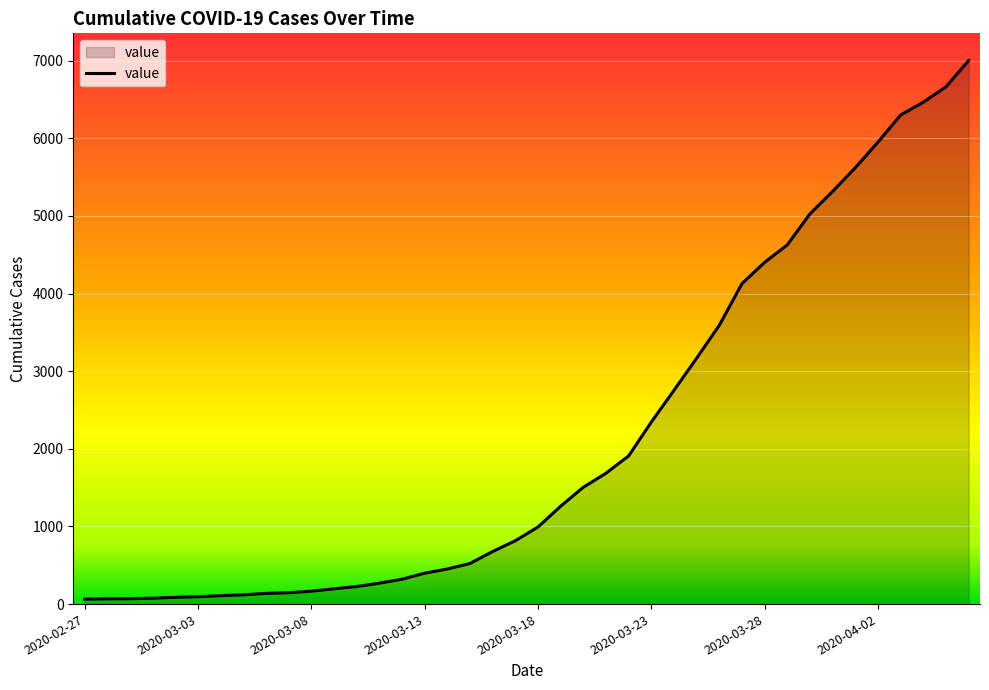

What is the maximum value shown in the chart?

7003